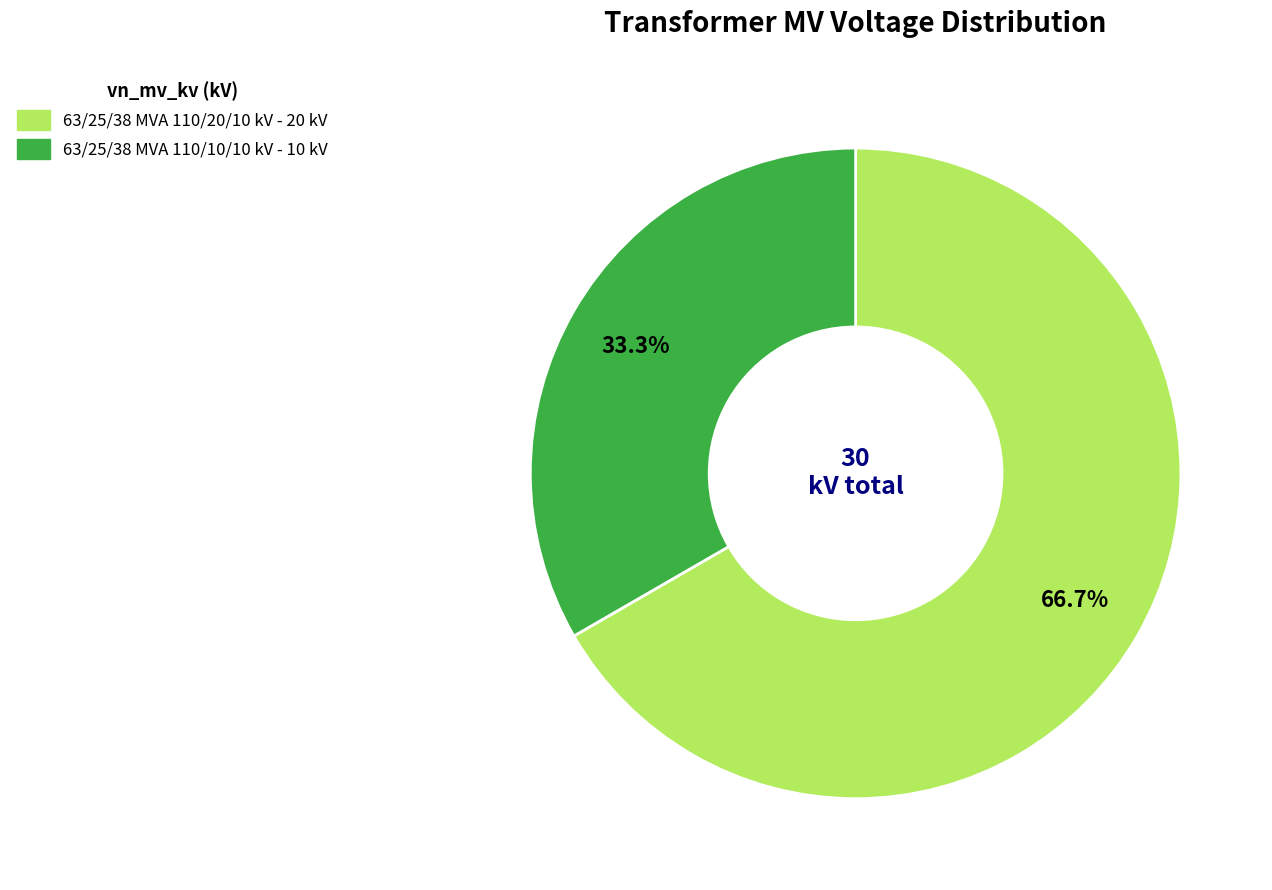

Rank the categories by value from highest to lowest.

63/25/38 MVA 110/20/10 kV, 63/25/38 MVA 110/10/10 kV